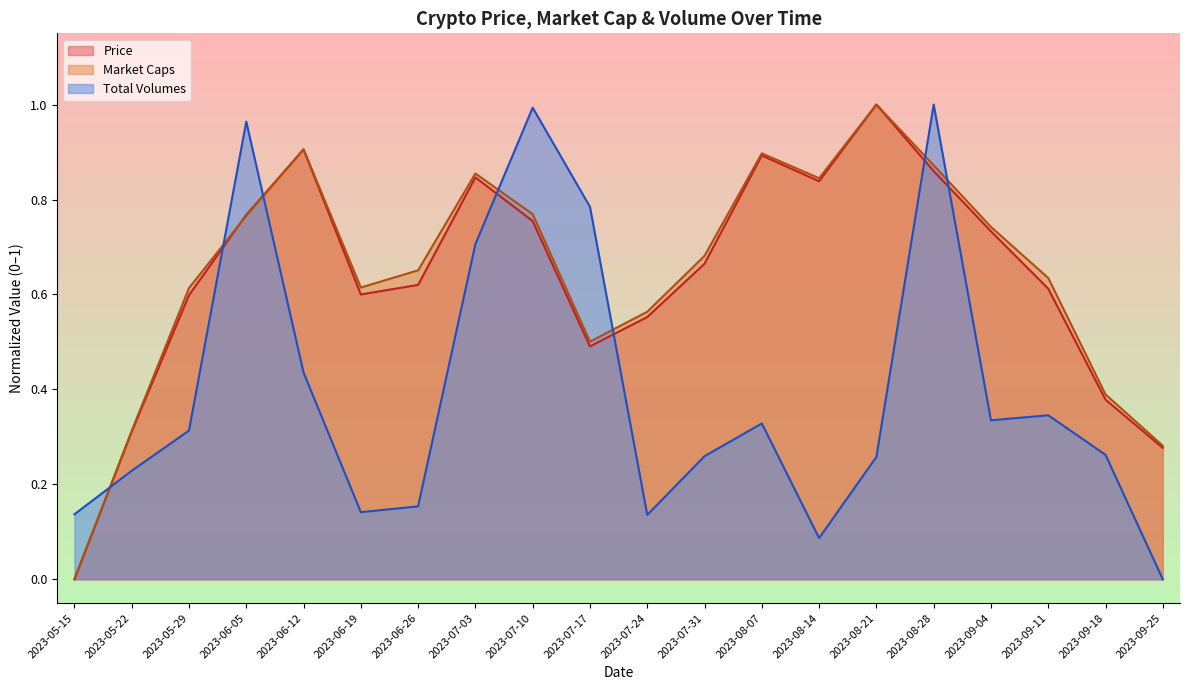

What position from the right is 2023-07-24?

10